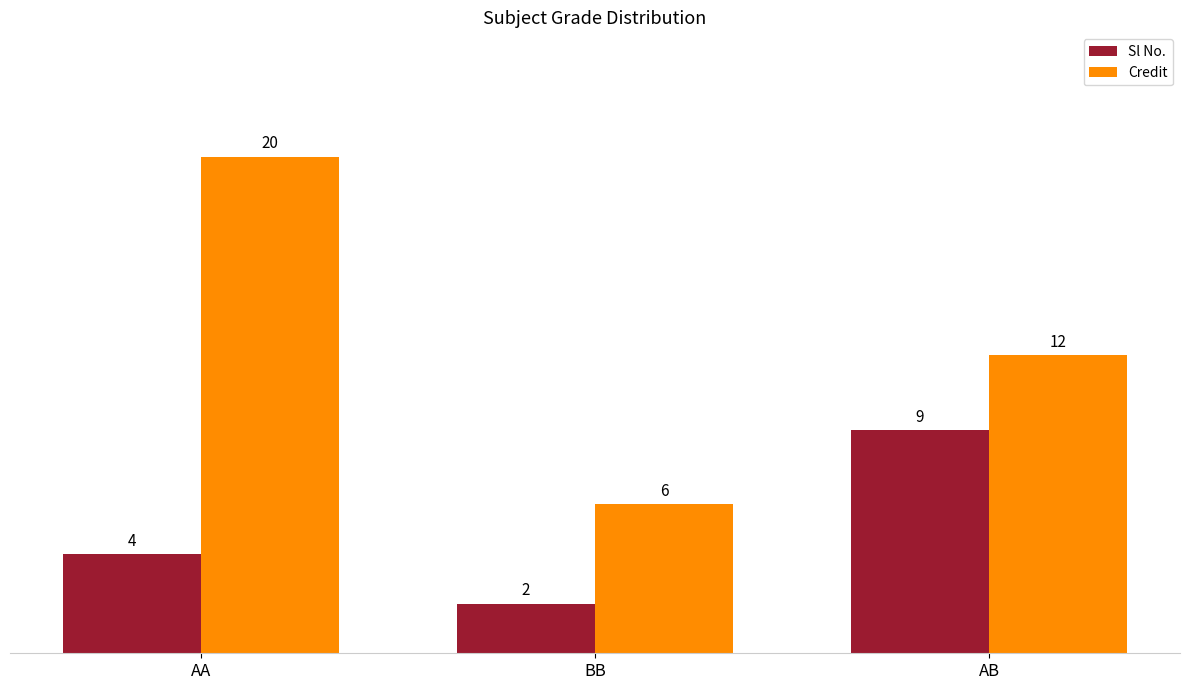

What is the difference between the highest and lowest values at AA?

16